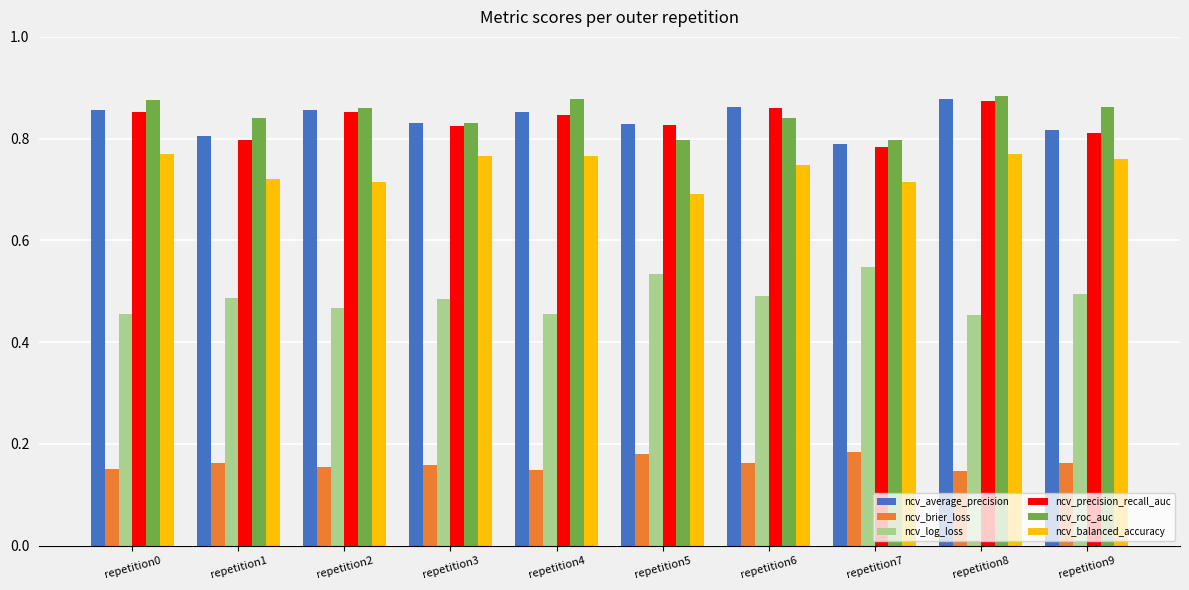

Are the bars grouped side by side (vs. stacked)?

Yes